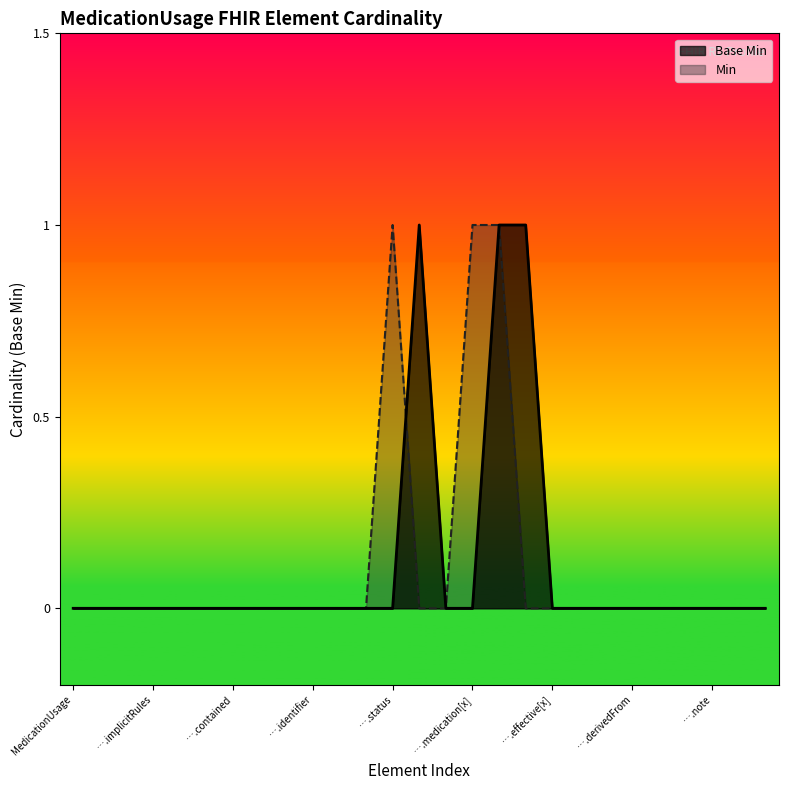

At which label is the value closest to 0?

MedicationUsage